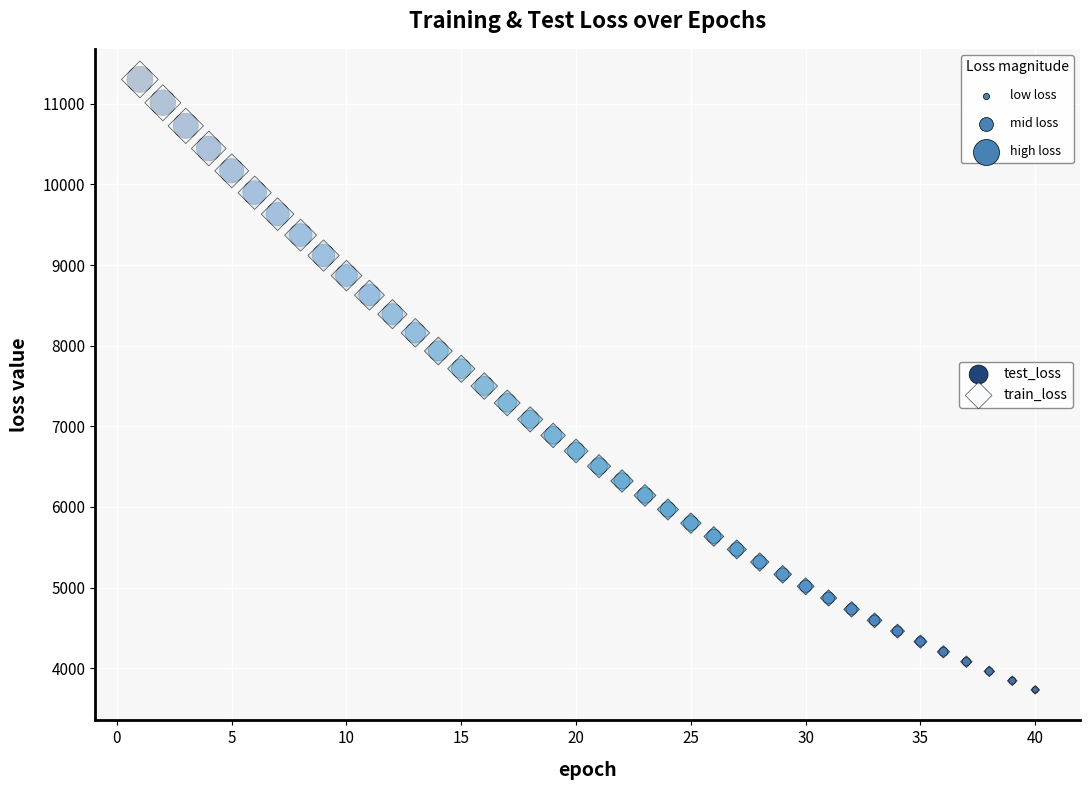

What are all the series names shown in the legend?

test_loss, train_loss